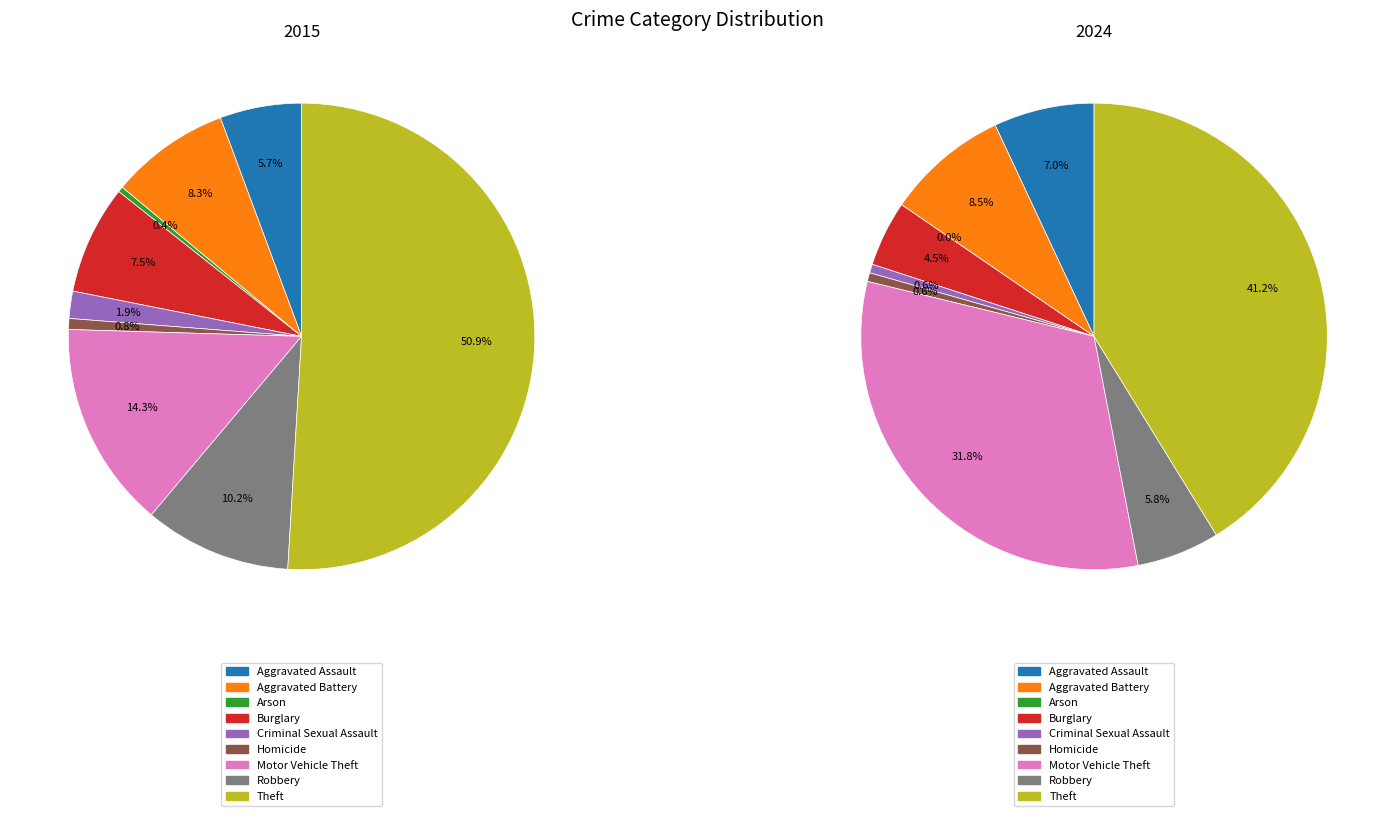

Is it true that 6 is 14% of the pie?

True